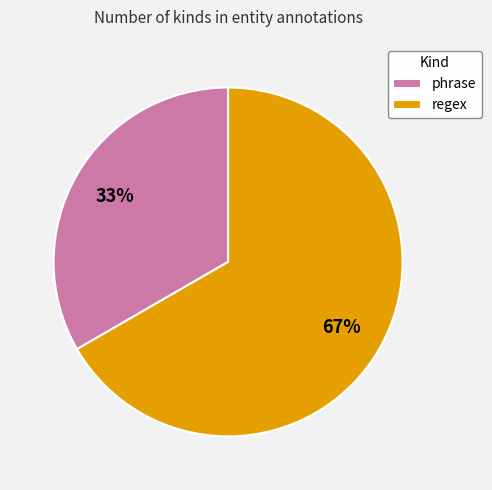

Which category has the smallest portion of the pie?

phrase